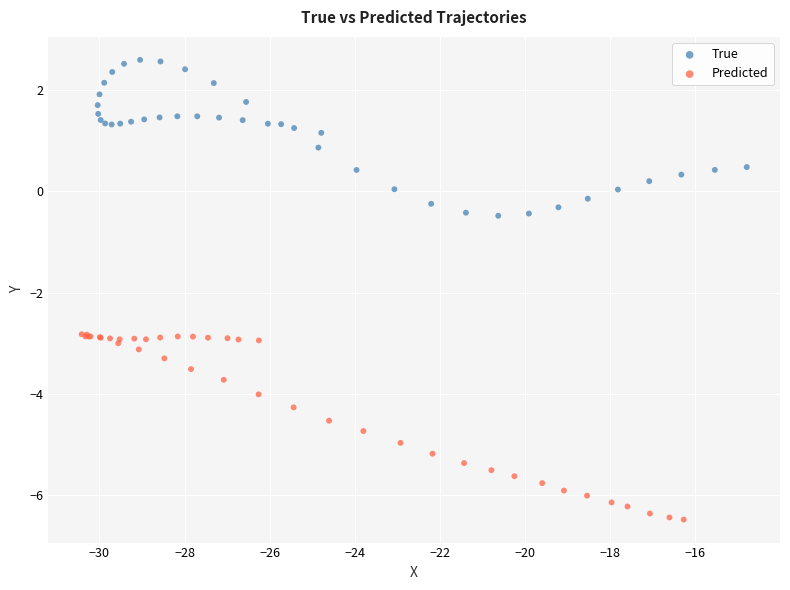

Which series has the largest Y range (max minus min)?

Predicted